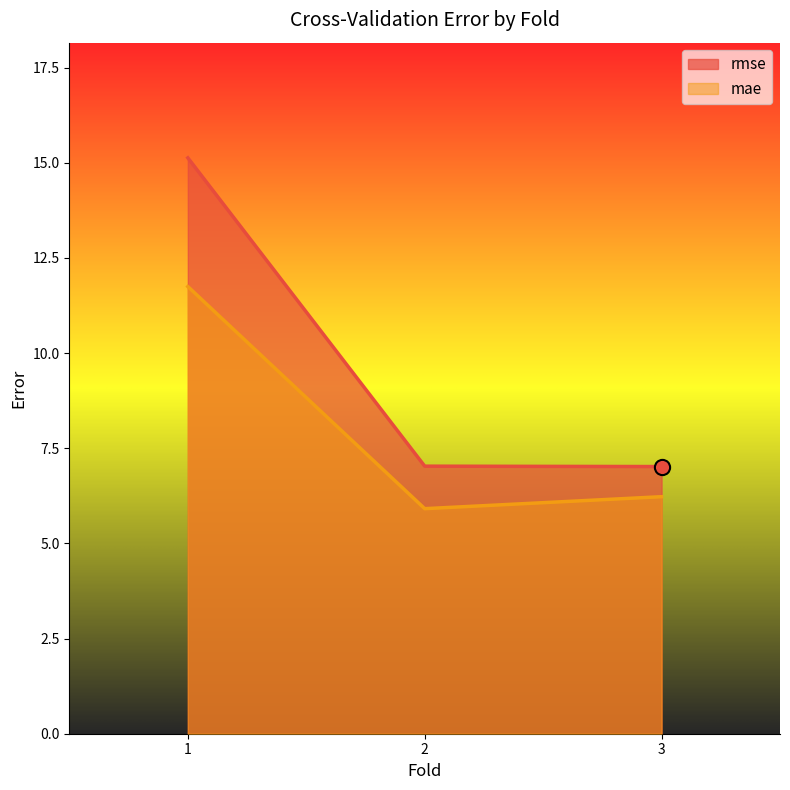

Is the value of mae at 2 greater than the value of rmse at 1?

No